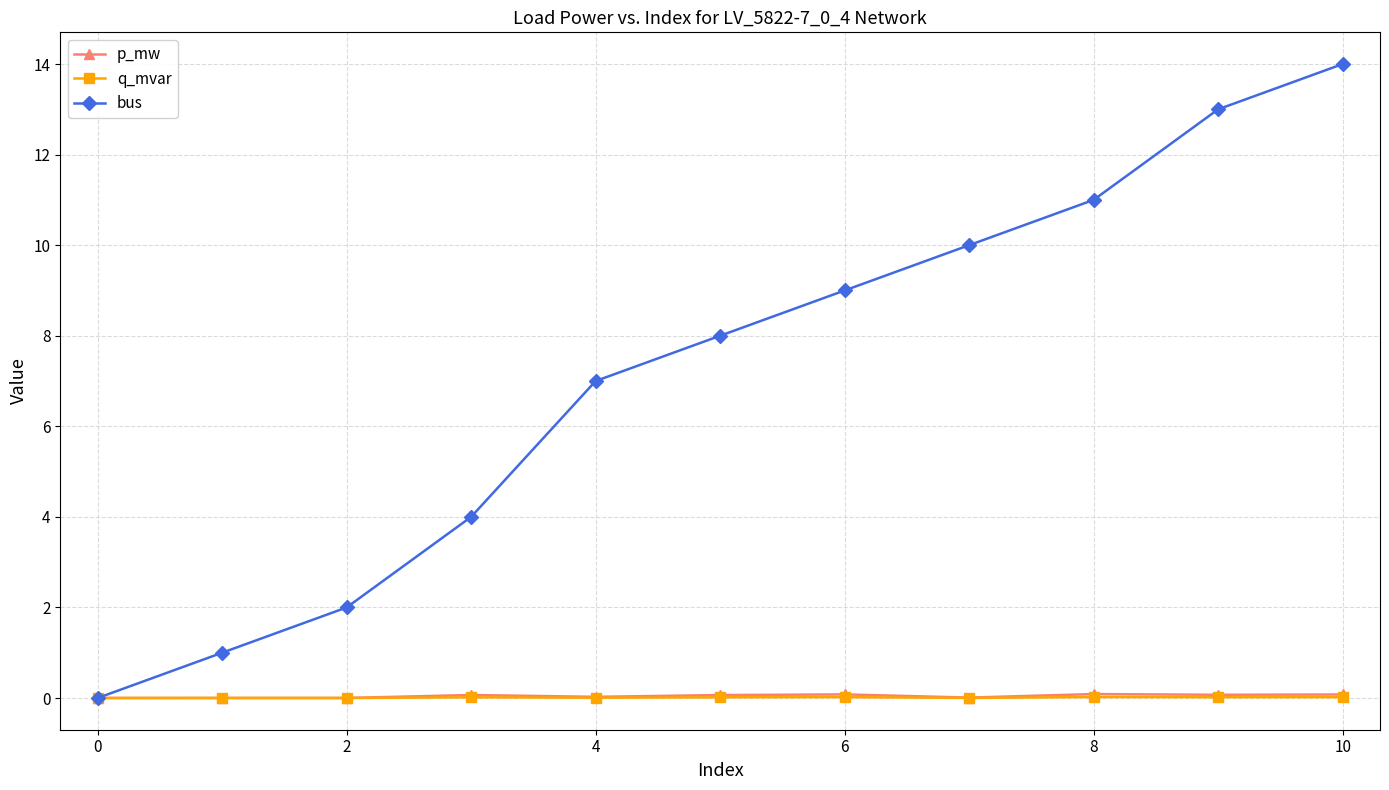

At how many categories does at least one series exceed 3?

8